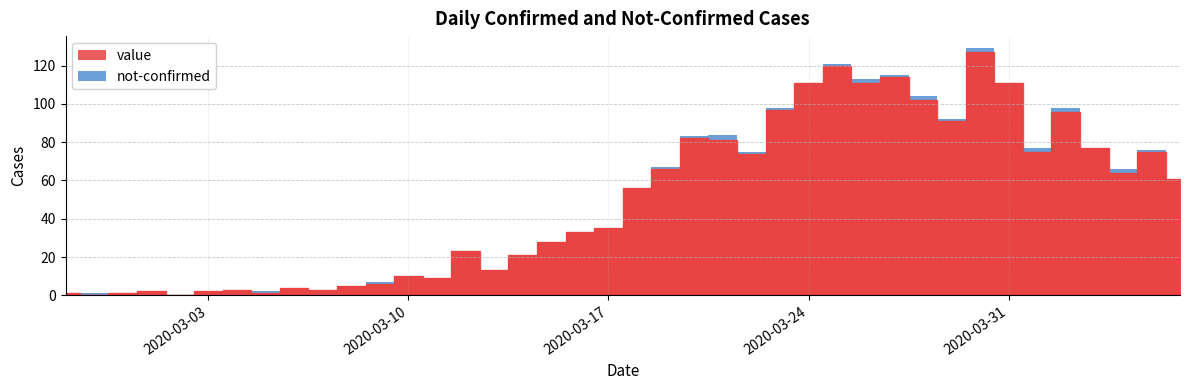

What is the maximum value shown in the chart?

127